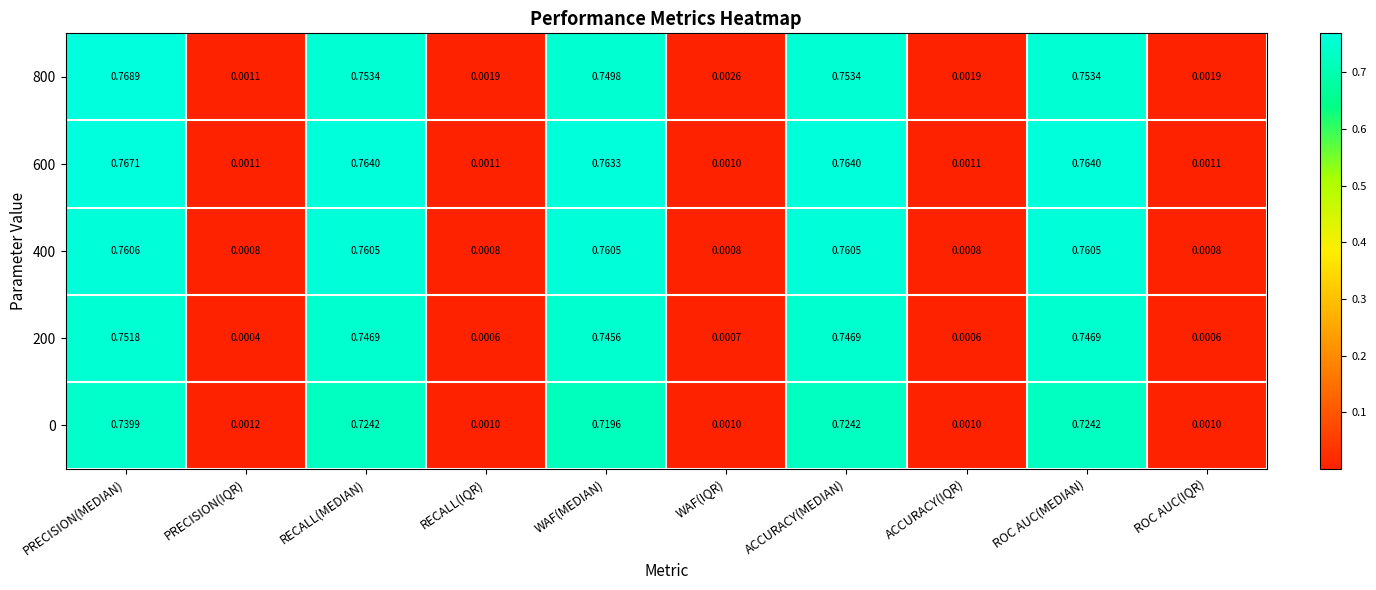

At which label is 200 closest to 0?

PRECISION(IQR)